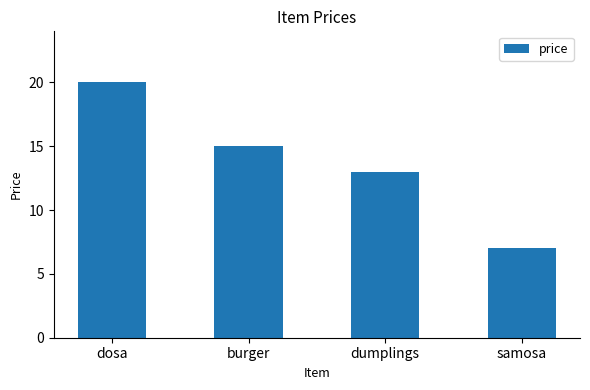

What is the ratio of the value at samosa to the value at burger?

0.5